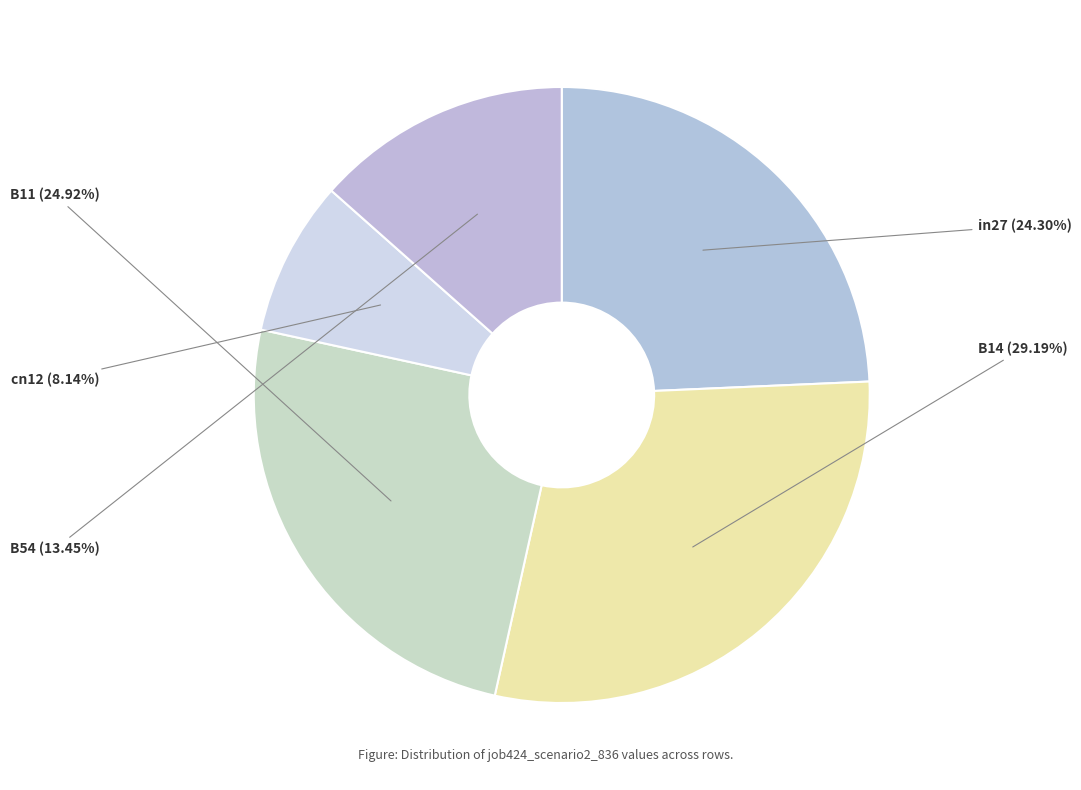

To the nearest percent, what is the difference between the B14 and cn12 slice percentages?

21%